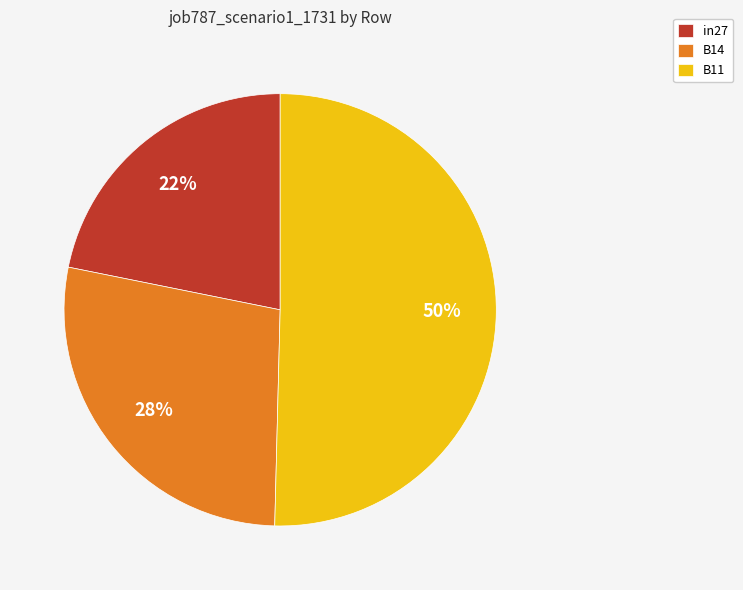

What is the smallest slice in the pie chart?

in27